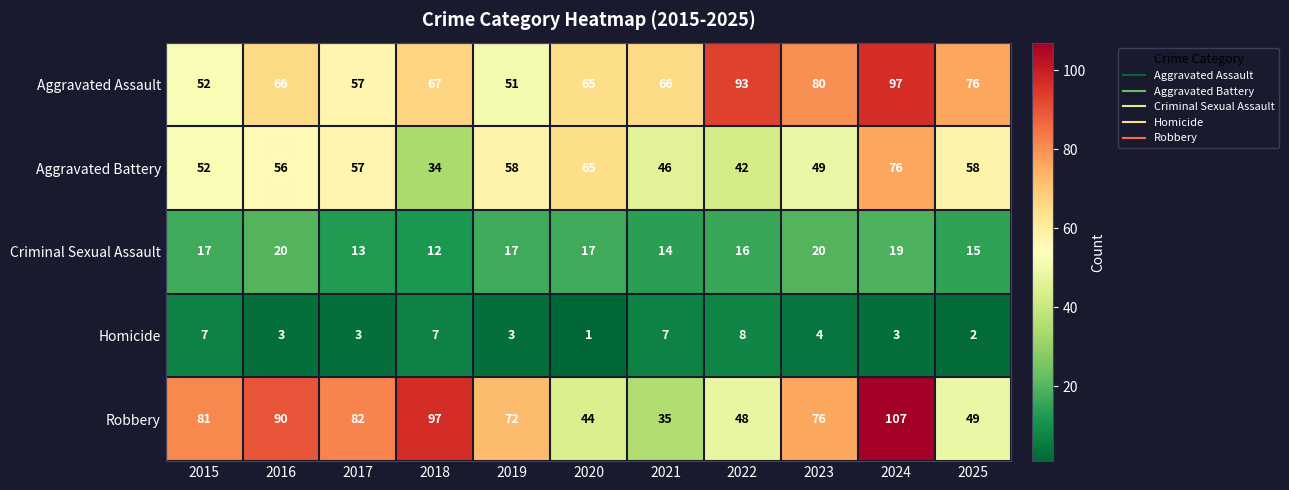

What is the total value across all series at 2023?

229